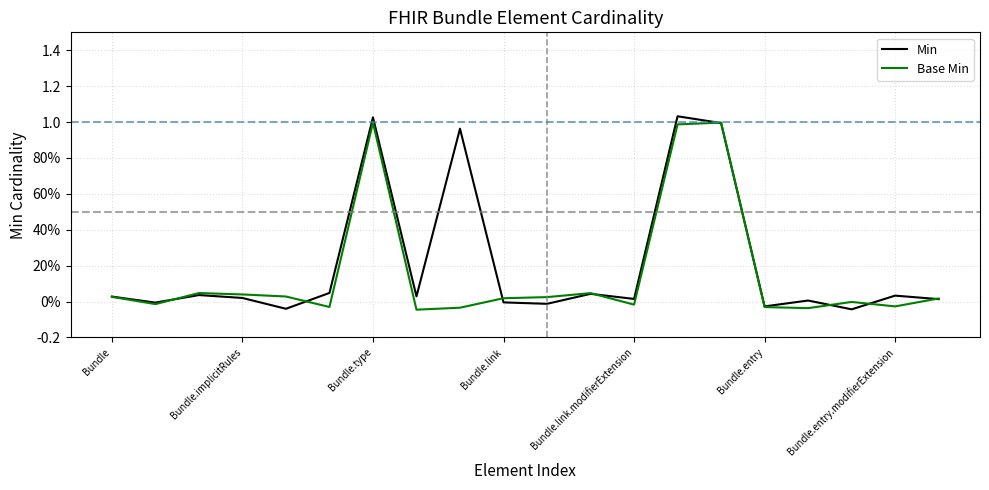

Does the chart display data point markers on the line(s)?

No